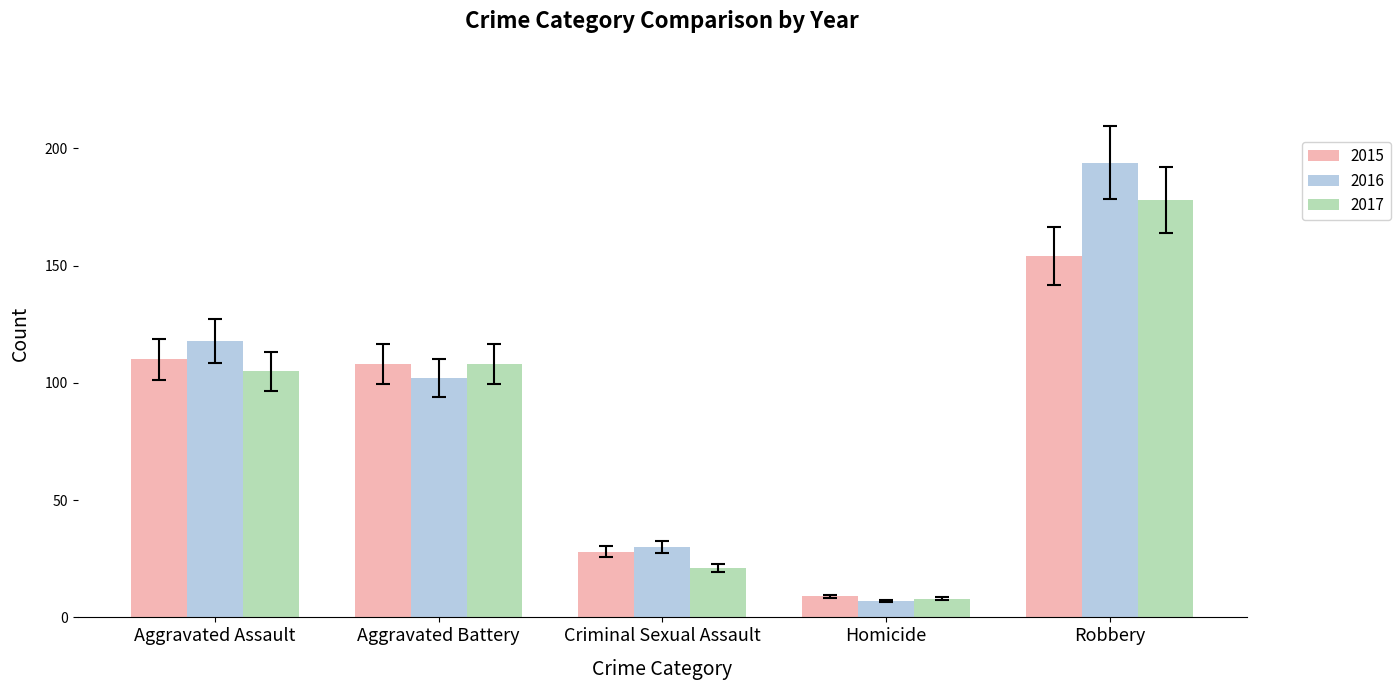

What is the total value across all series at Homicide?

24